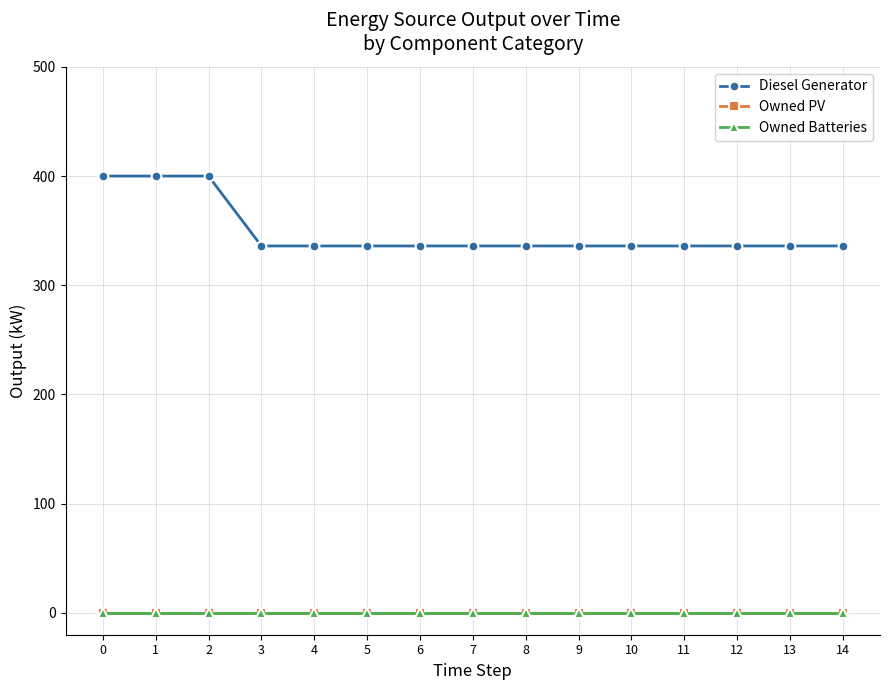

True or false: Diesel Generator has a value of 531 at 2.

False